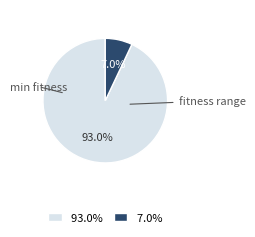

Does any single category account for the majority?

Yes